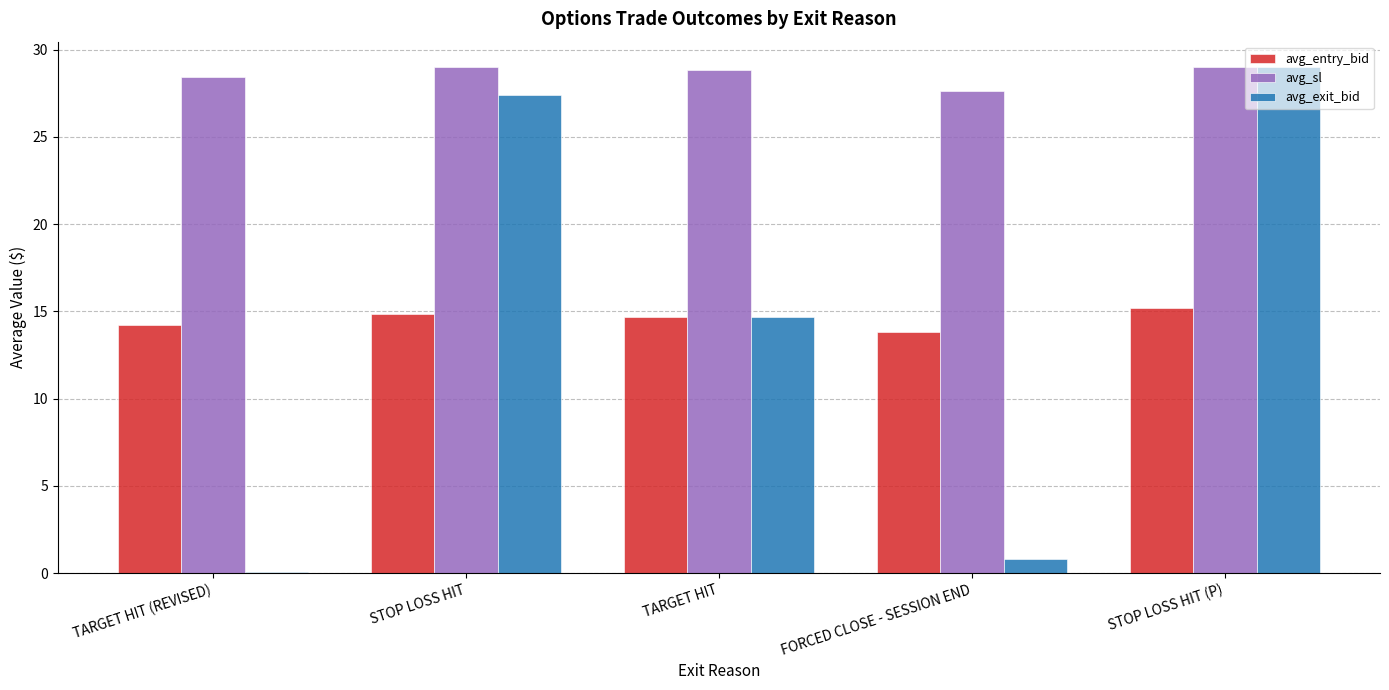

What is the total value across all series at STOP LOSS HIT (P)?

73.2